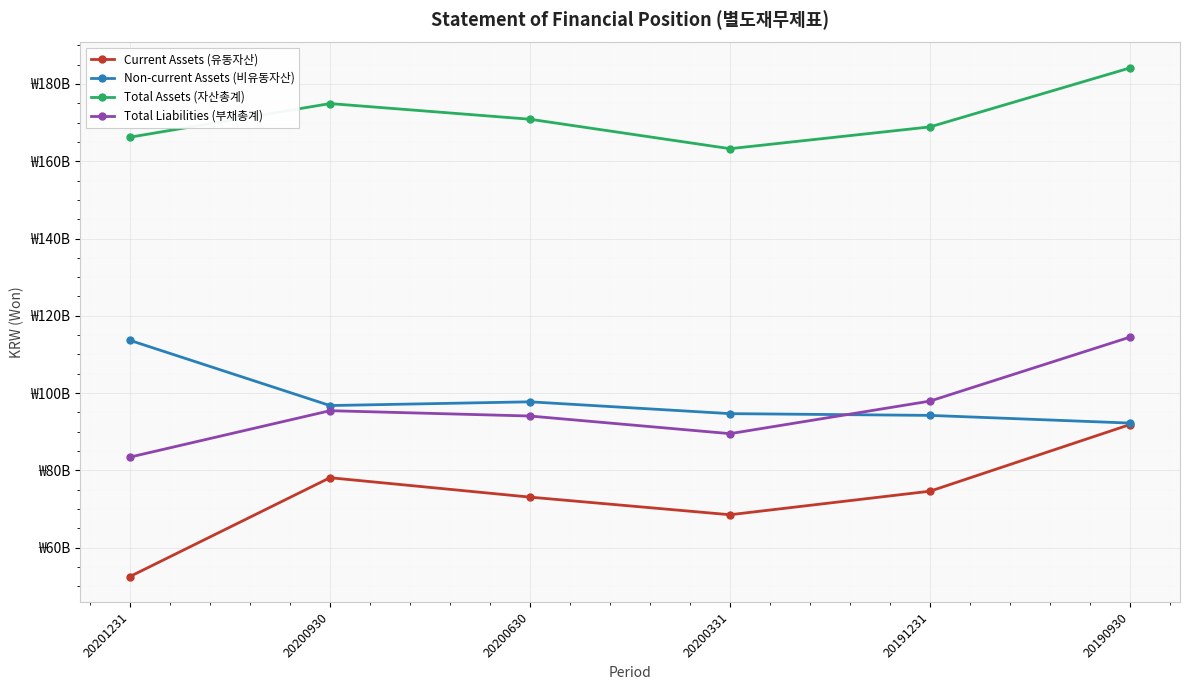

In Non-current Assets (비유동자산), how many points are higher than both neighbors (excluding endpoints)?

1